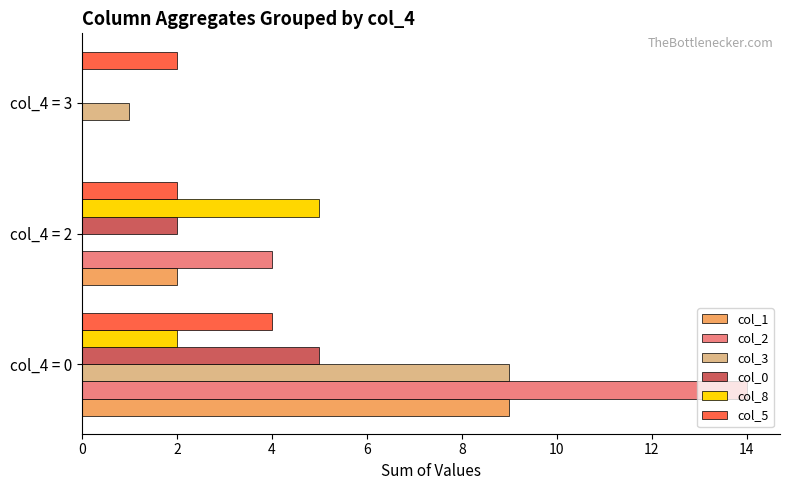

The col_1 series shows 14 at col_4 = 0. True or false?

False